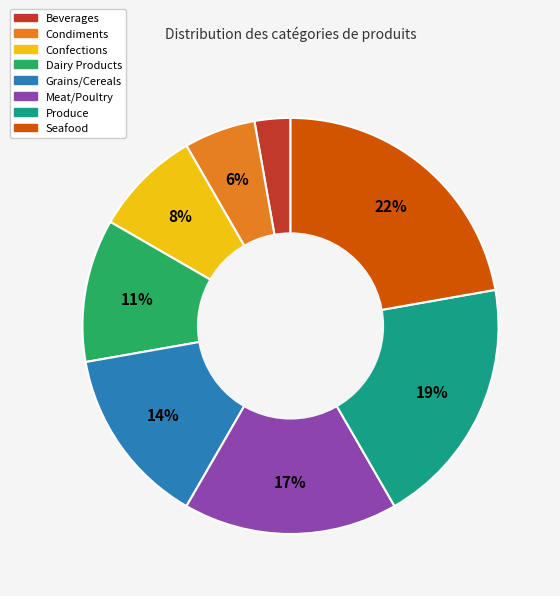

To the nearest percent, what is the combined percentage of Meat/Poultry and Confections?

25%